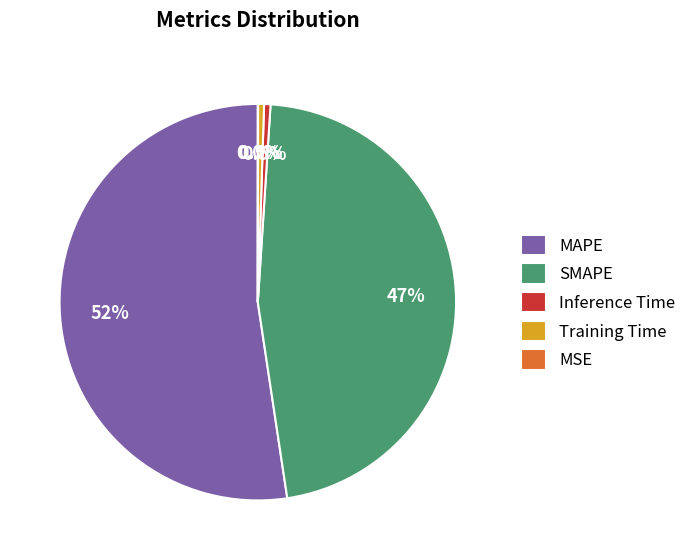

Which slice is the largest?

MAPE